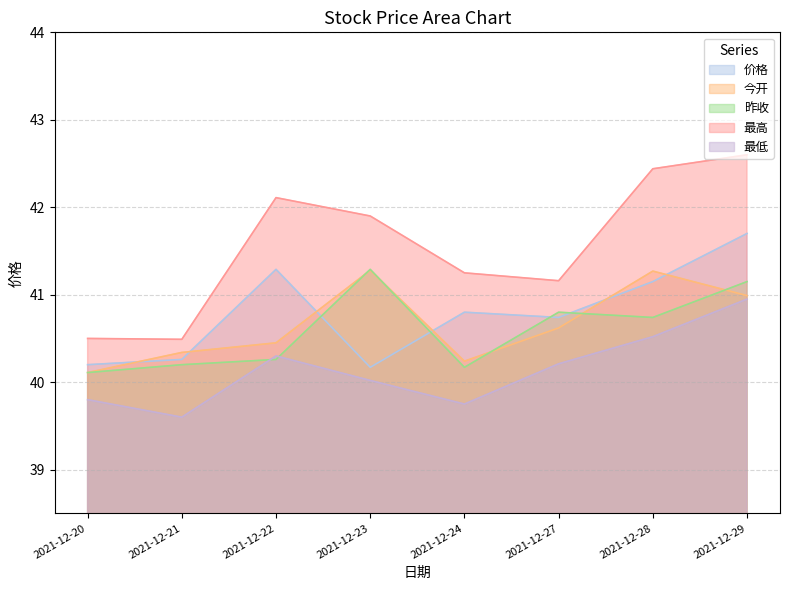

What is the sum of all 昨收 values?

324.7